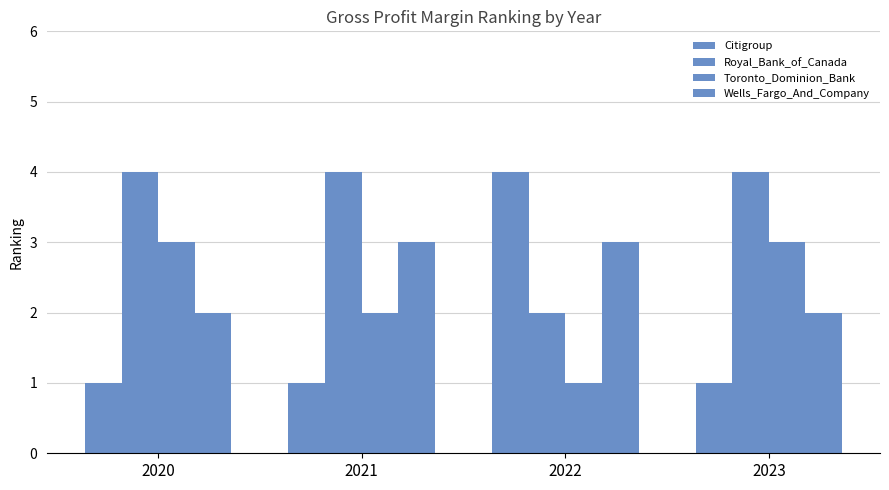

What is the difference between the second highest and second lowest values in the Wells_Fargo_And_Company series?

1